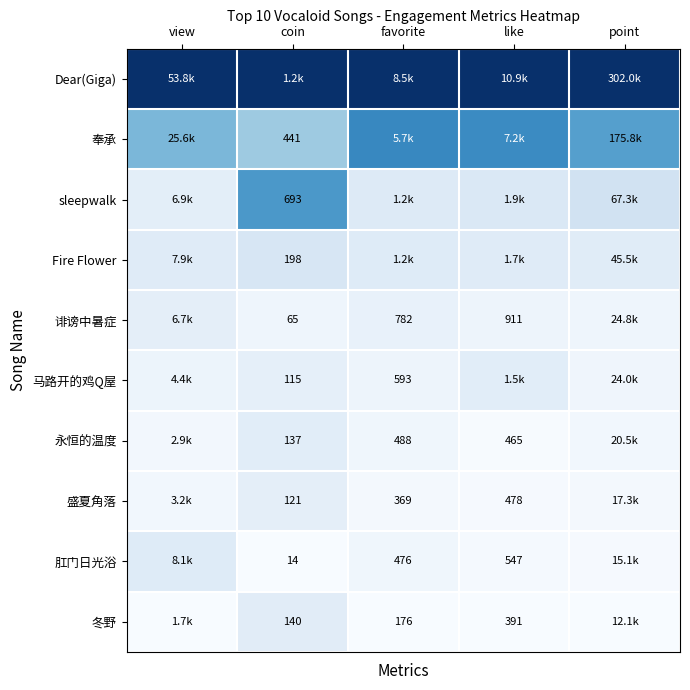

At favorite, list the series in order from largest to smallest.

Dear(Giga), 奉承, sleepwalk, Fire Flower, 诽谤中暑症, 马路开的鸡Q屋, 永恒的温度, 肛门日光浴, 盛夏角落, 冬野